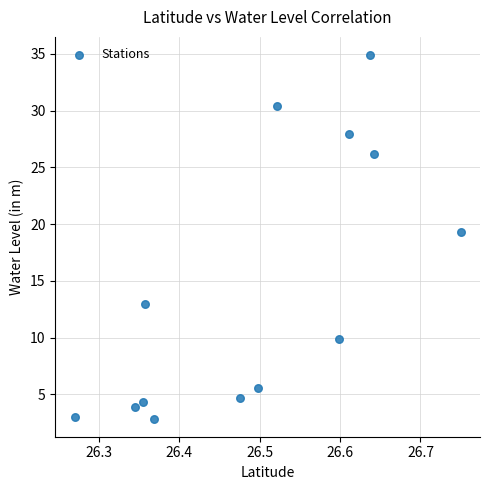

What Y value in the scatter plot is closest to 18?

19.3